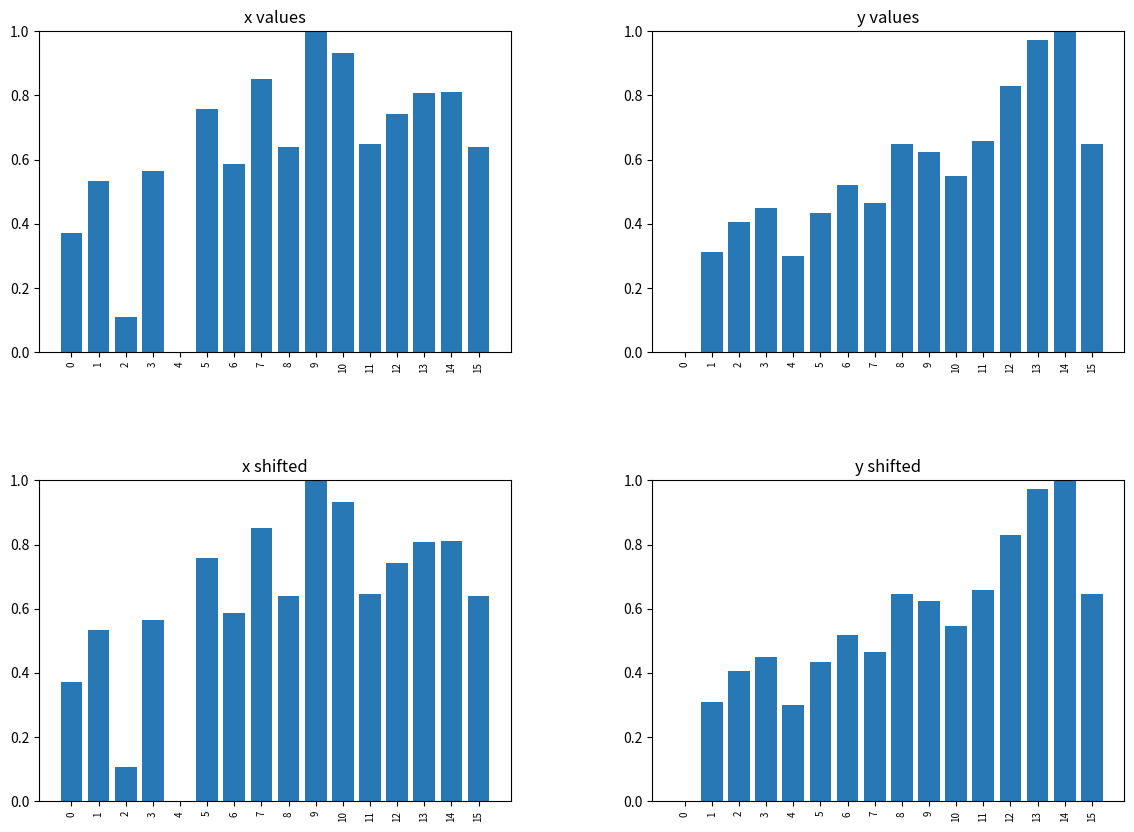

At 11, list the series in order from largest to smallest.

y, y shifted, x, x shifted